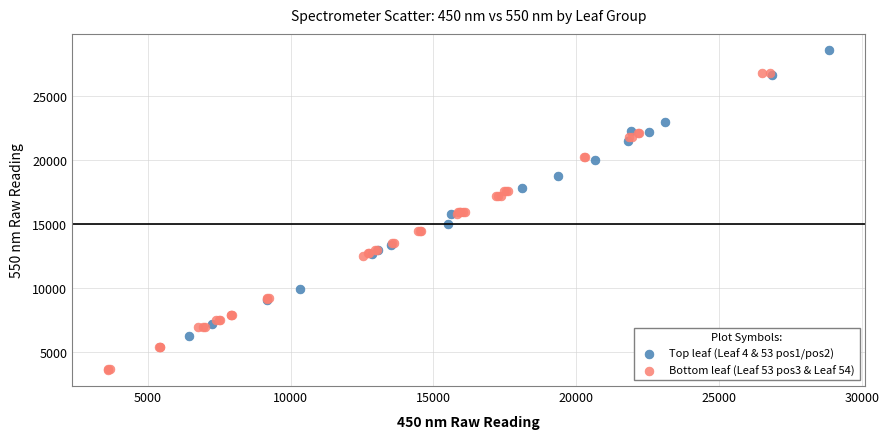

Which series has the largest Y range (max minus min)?

Bottom leaf (Leaf 53 pos3 & Leaf 54)